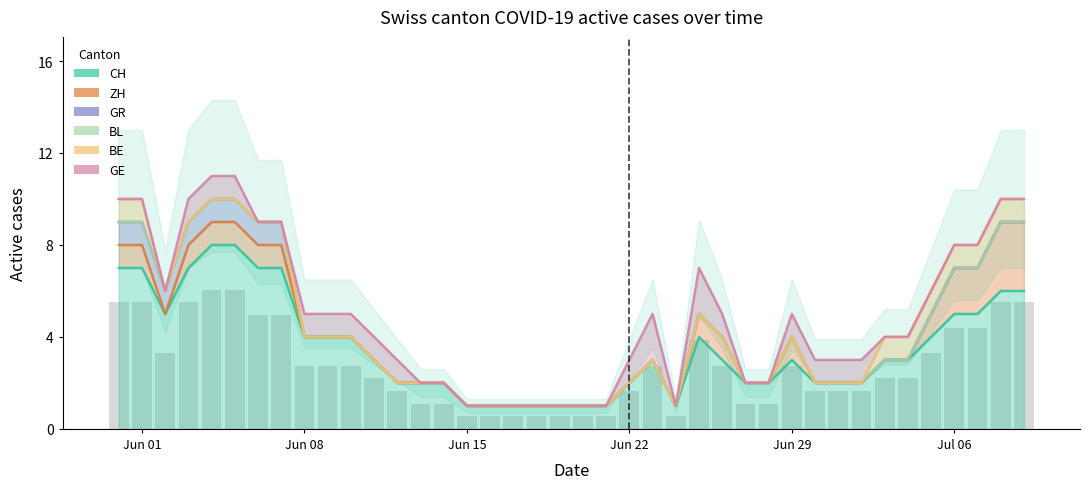

Are the bars horizontal?

No